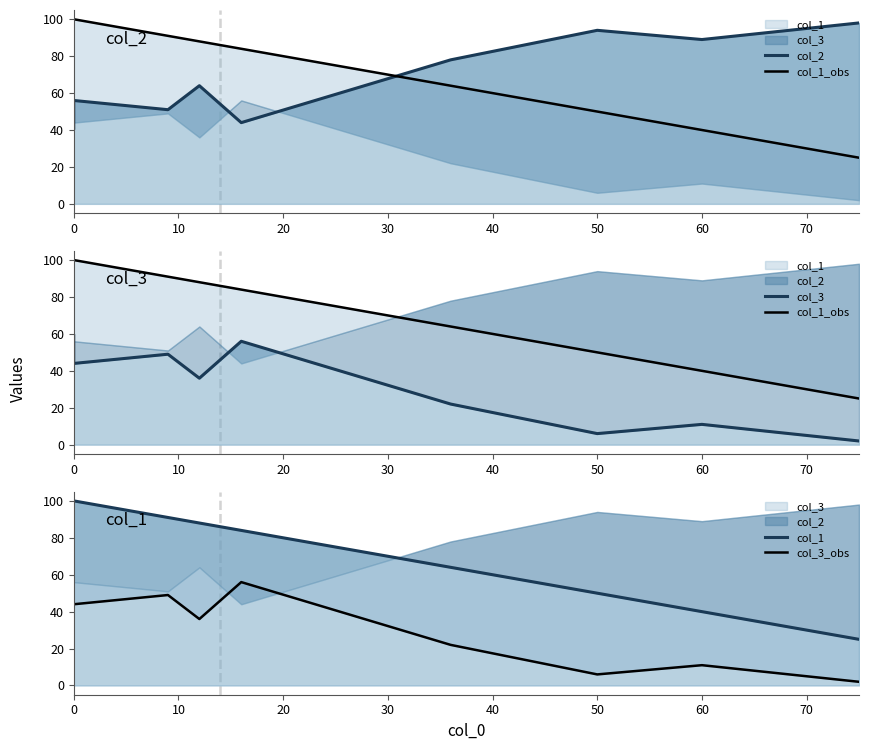

Read the col_3_obs value at 60.

11